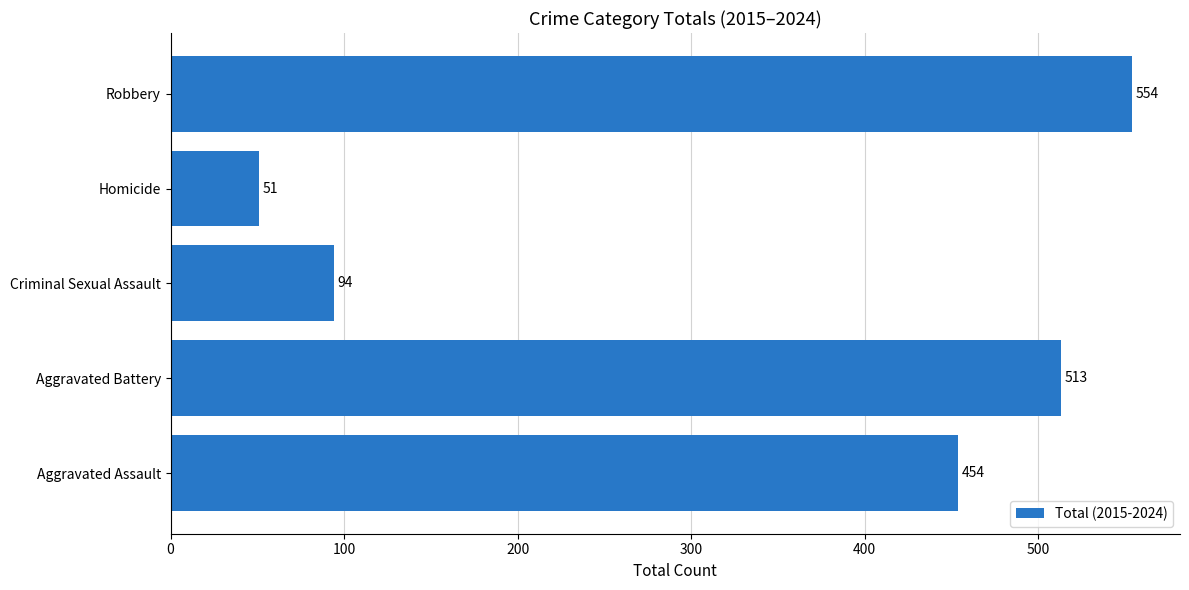

Is it true that the value at Homicide is 51?

True